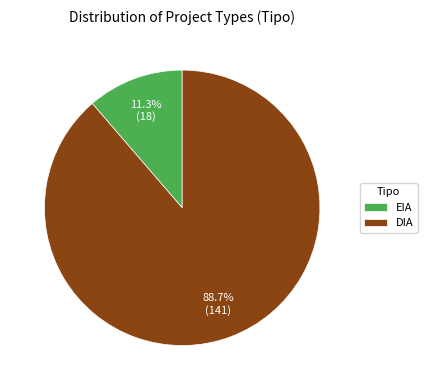

The EIA slice represents 1% of the pie. True or false?

False